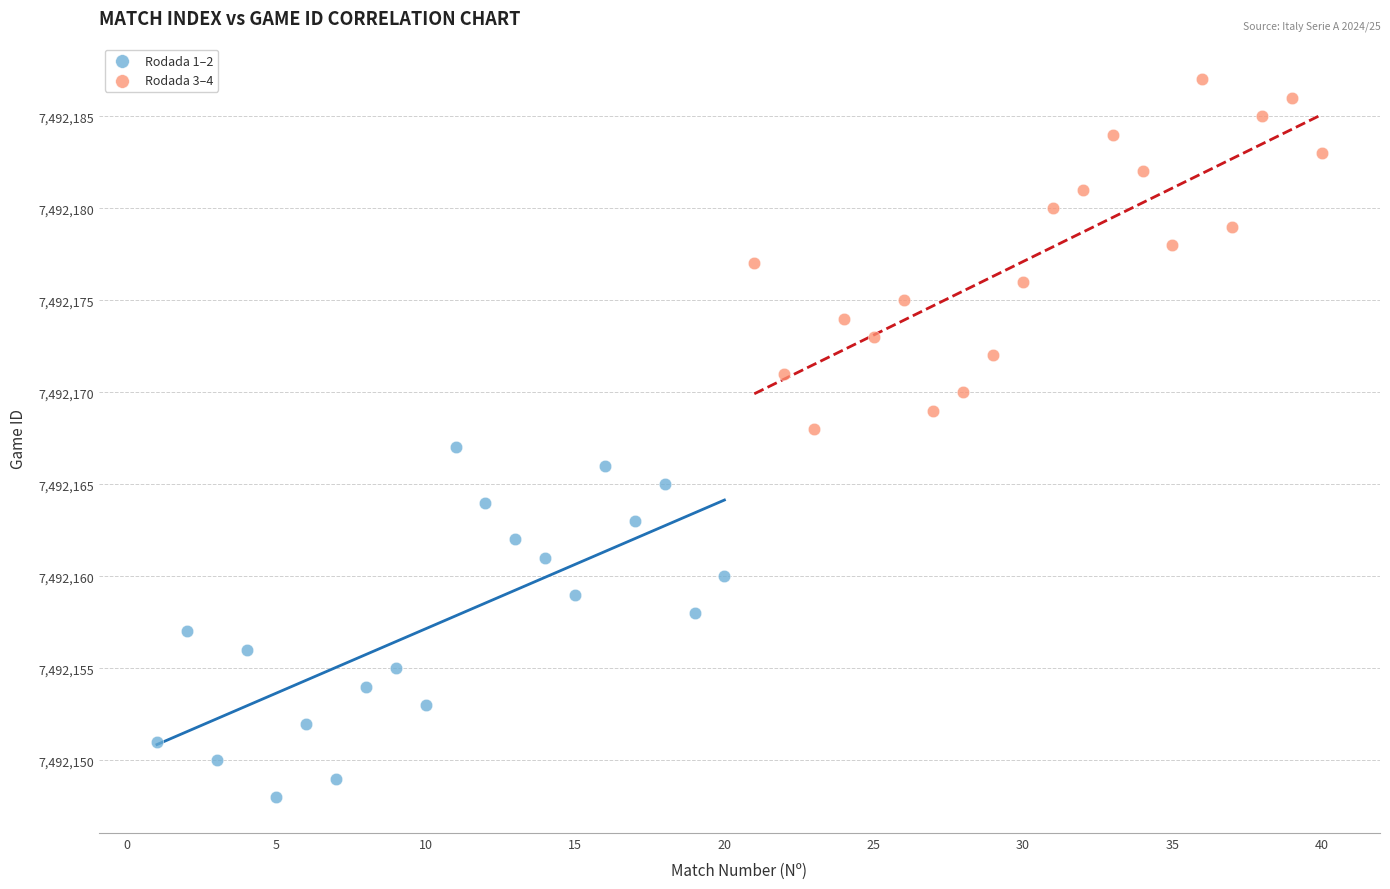

Which series reaches the maximum Y coordinate?

Rodada 3–4